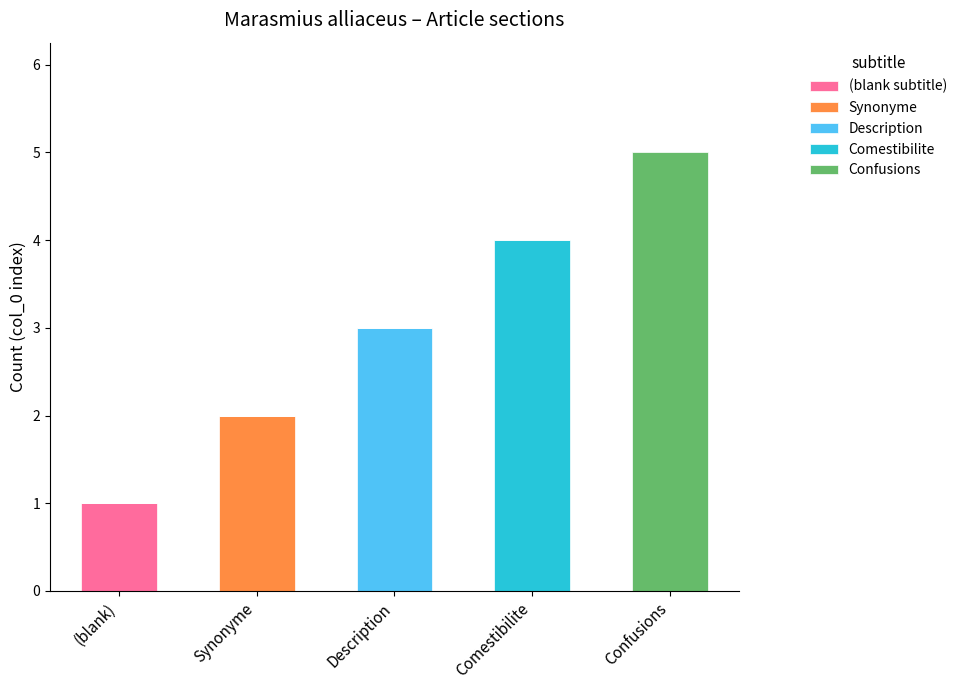

How many series are shown in this chart?

5